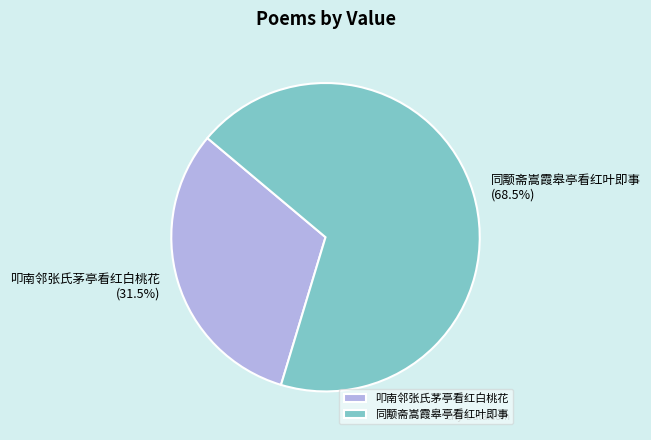

Approximately how many times larger is the value at 同颙斋嵩霞皋亭看红叶即事 compared to 叩南邻张氏茅亭看红白桃花?

2.2